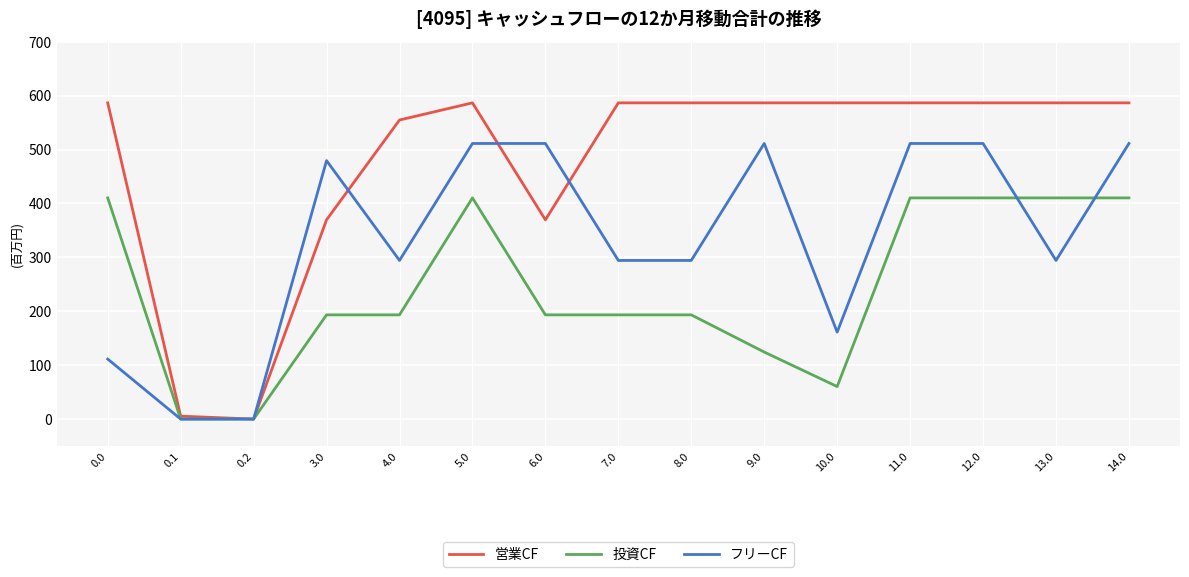

Reading right to left, what are all the values shown in this chart?

営業CF: 586.7	586.7	586.7	586.7	586.7	586.7	586.7	586.7	369.7	586.7	554.9	369.7	0.0	5.4	586.7
投資CF: 410.3	410.3	410.3	410.3	60.3	124.3	193.3	193.3	193.3	410.3	193.3	193.3	0.0	0.0	410.3
フリーCF: 511.3	294.3	511.3	511.3	161.3	511.3	294.3	294.3	511.3	511.3	294.3	479.5	0.0	0.0	111.3